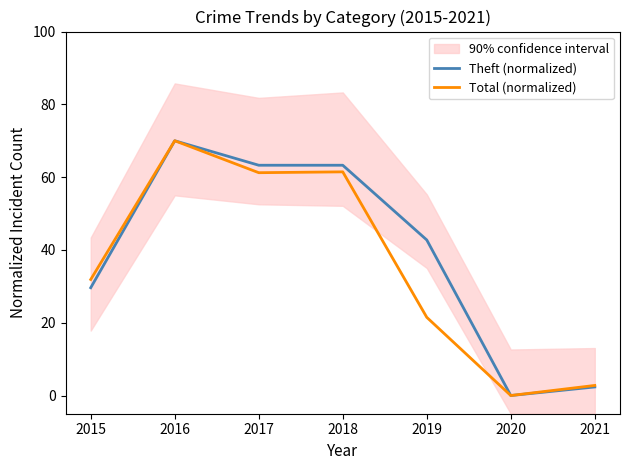

Which series has the widest spread of values?

Theft (normalized)